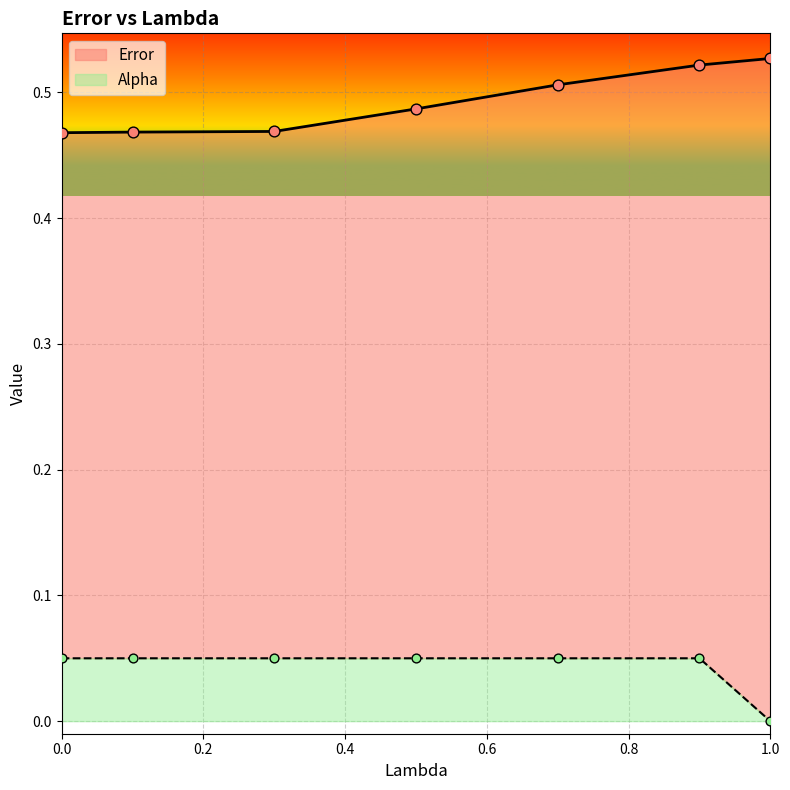

Which series contains the lowest Y value?

Alpha